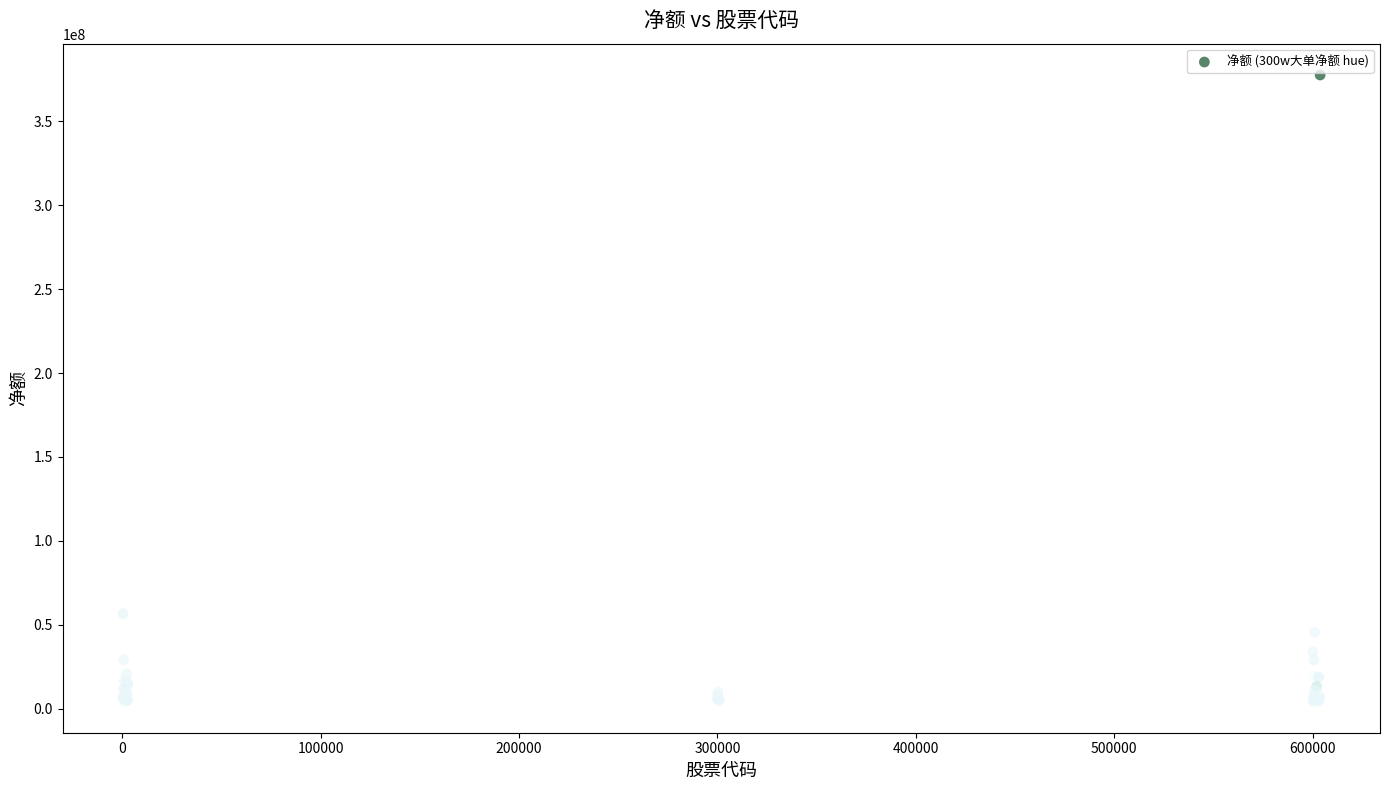

What Y value in the scatter plot is closest to 190966661?

56663624